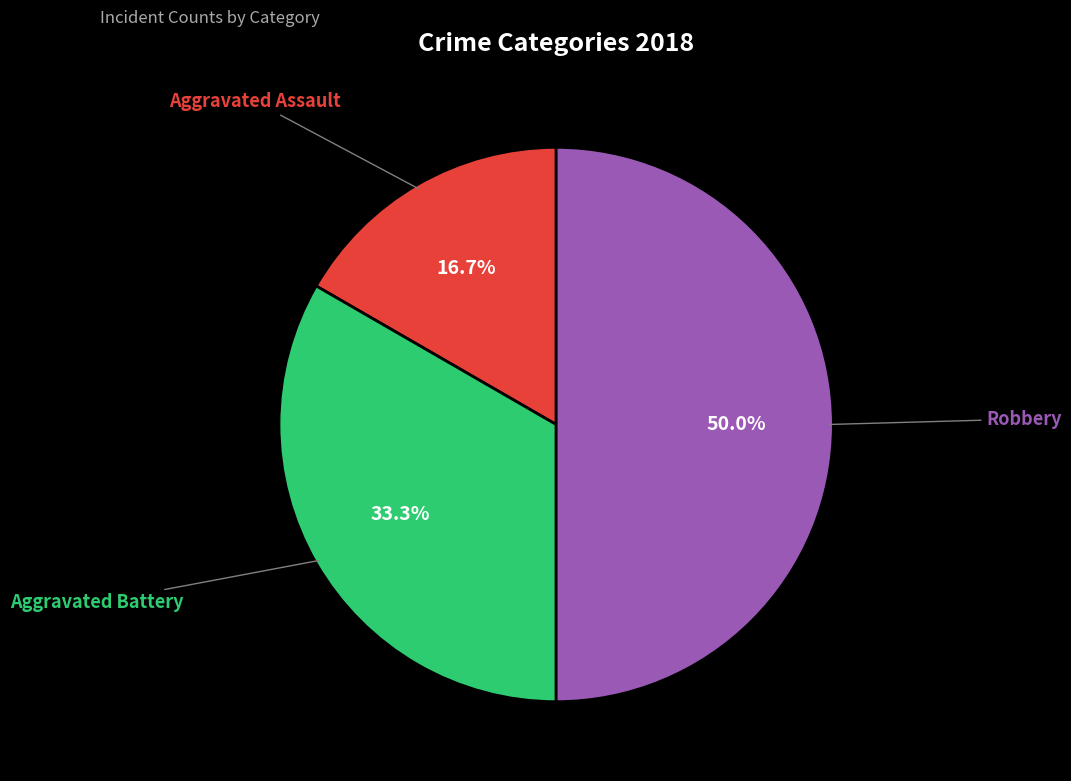

What percentage is the Aggravated Battery slice, to the nearest percent?

33%